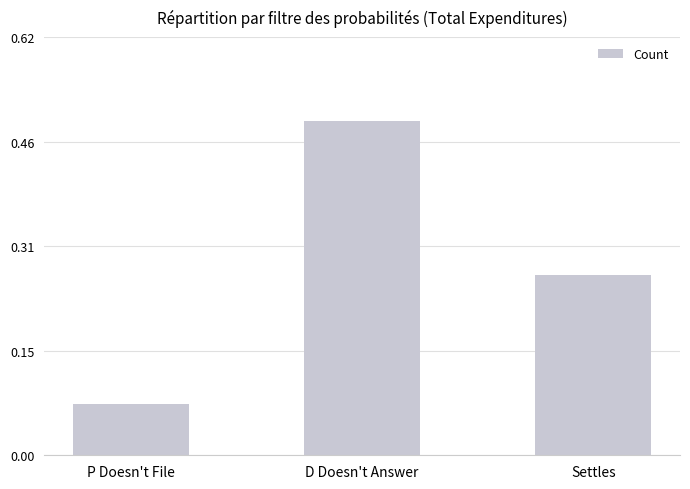

What is the label of the 3rd bar from the right?

P Doesn't File